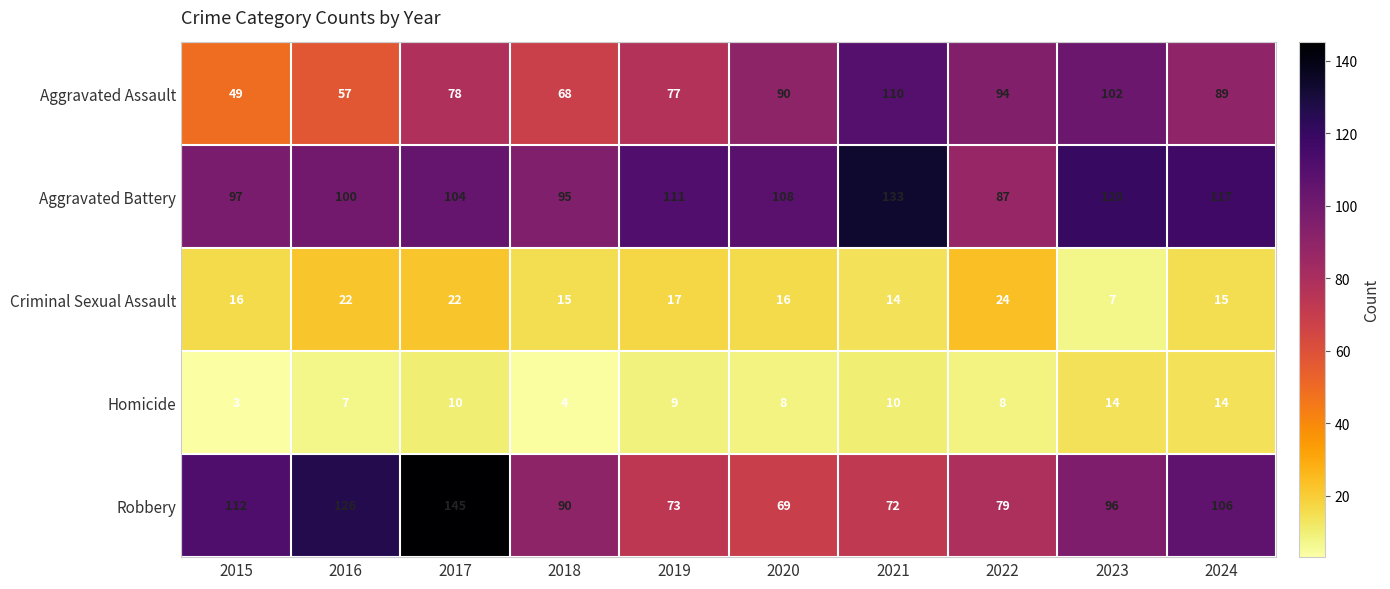

Which series has the largest range (max minus min)?

Robbery